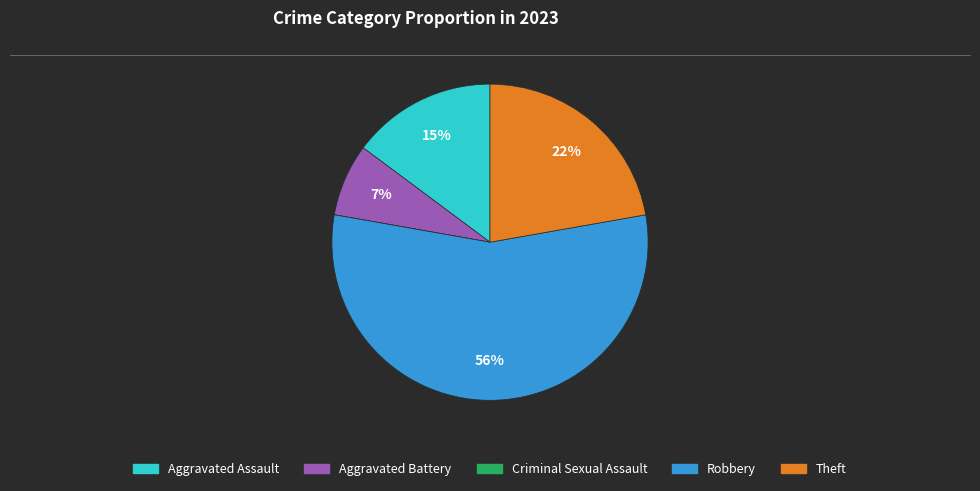

The Aggravated Battery slice represents 7% of the pie. True or false?

True